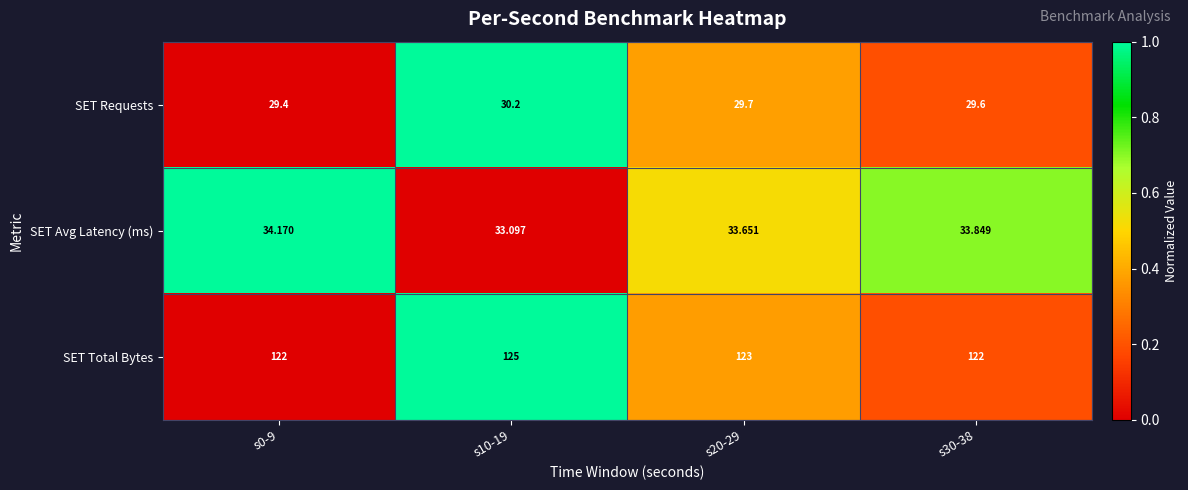

Which series has the widest spread of values?

SET Total Bytes